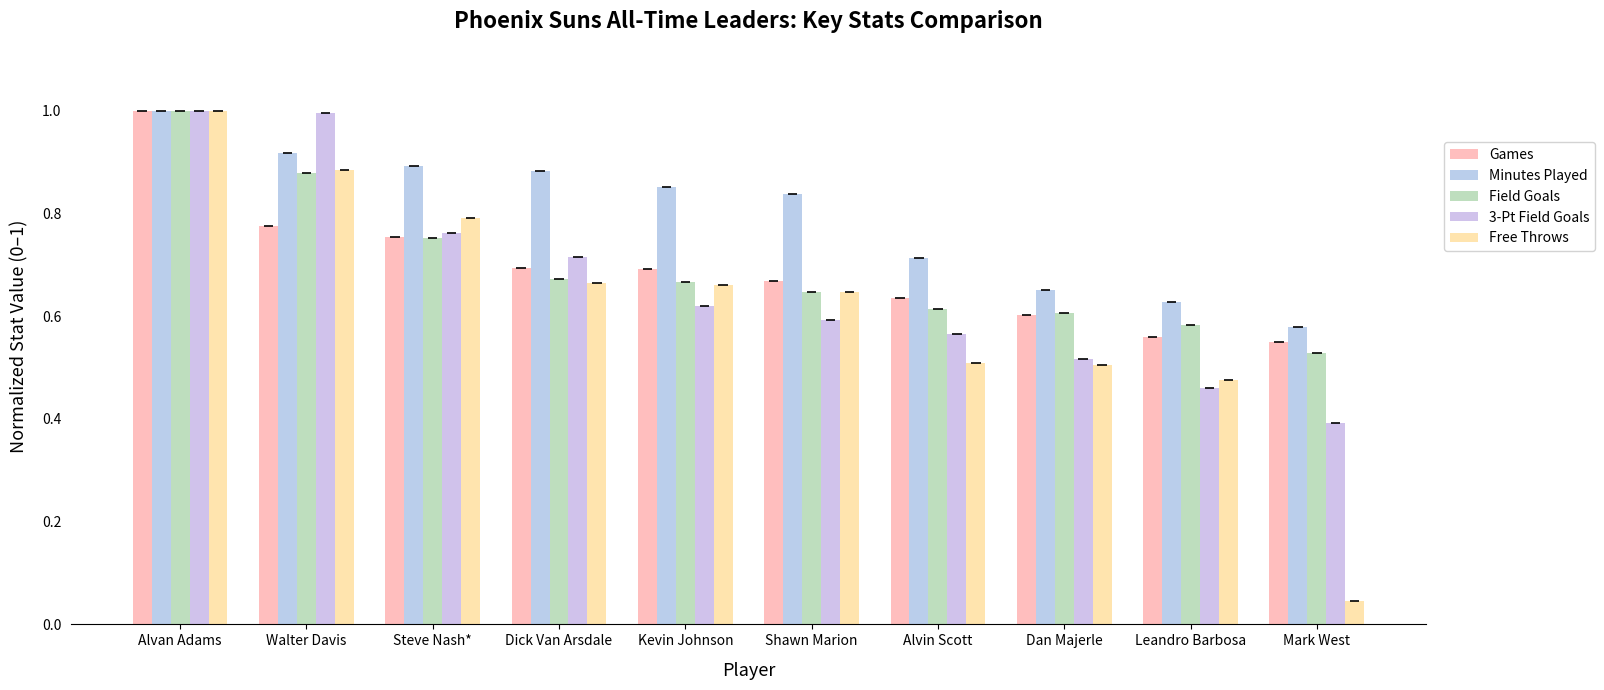

What are all the series names shown in the legend?

Games, Minutes Played, Field Goals, 3-Pt Field Goals, Free Throws